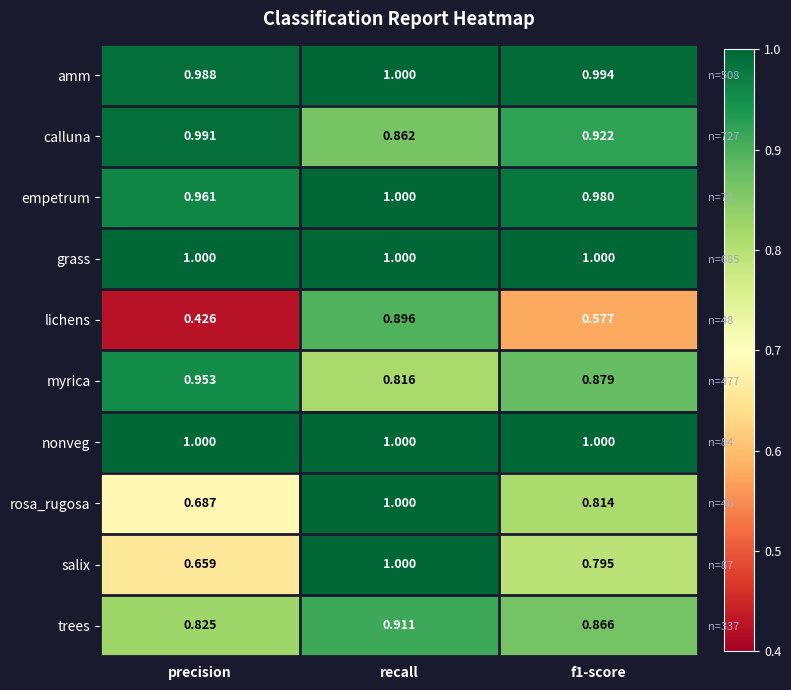

What is the difference between the maximum and minimum values in the salix series?

0.3